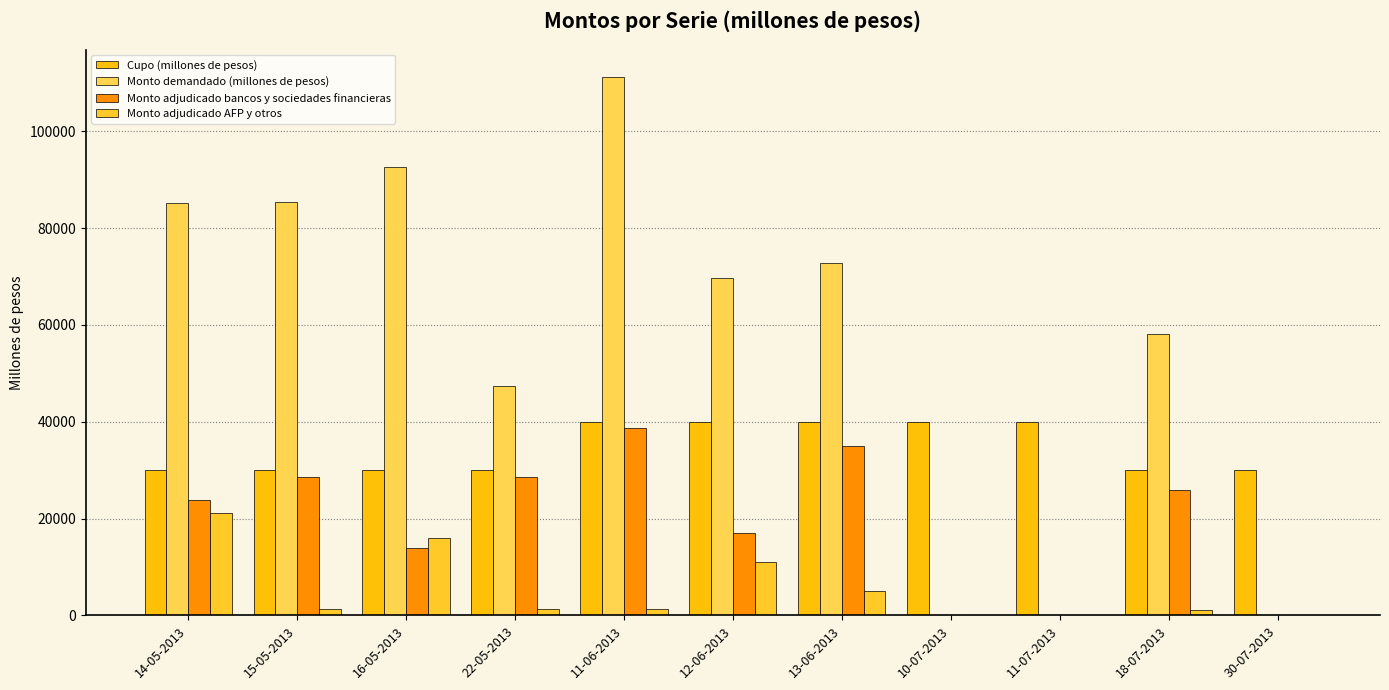

Reading left to right, extract all data points from this chart.

Cupo (millones de pesos): 14-05-2013=30000	15-05-2013=30000	16-05-2013=30000	22-05-2013=30000	11-06-2013=40000	12-06-2013=40000	13-06-2013=40000	10-07-2013=40000	11-07-2013=40000	18-07-2013=30000	30-07-2013=30000
Monto demandado (millones de pesos): 14-05-2013=85210	15-05-2013=85320	16-05-2013=92700	22-05-2013=47320	11-06-2013=111320	12-06-2013=69720	13-06-2013=72720	10-07-2013=0	11-07-2013=0	18-07-2013=58100	30-07-2013=0
Monto adjudicado bancos y sociedades financieras: 14-05-2013=23790	15-05-2013=28680	16-05-2013=14000	22-05-2013=28680	11-06-2013=38680	12-06-2013=17000	13-06-2013=35000	10-07-2013=0	11-07-2013=0	18-07-2013=25900	30-07-2013=0
Monto adjudicado AFP y otros: 14-05-2013=21210	15-05-2013=1320	16-05-2013=16000	22-05-2013=1320	11-06-2013=1320	12-06-2013=11000	13-06-2013=5000	10-07-2013=0	11-07-2013=0	18-07-2013=1100	30-07-2013=0